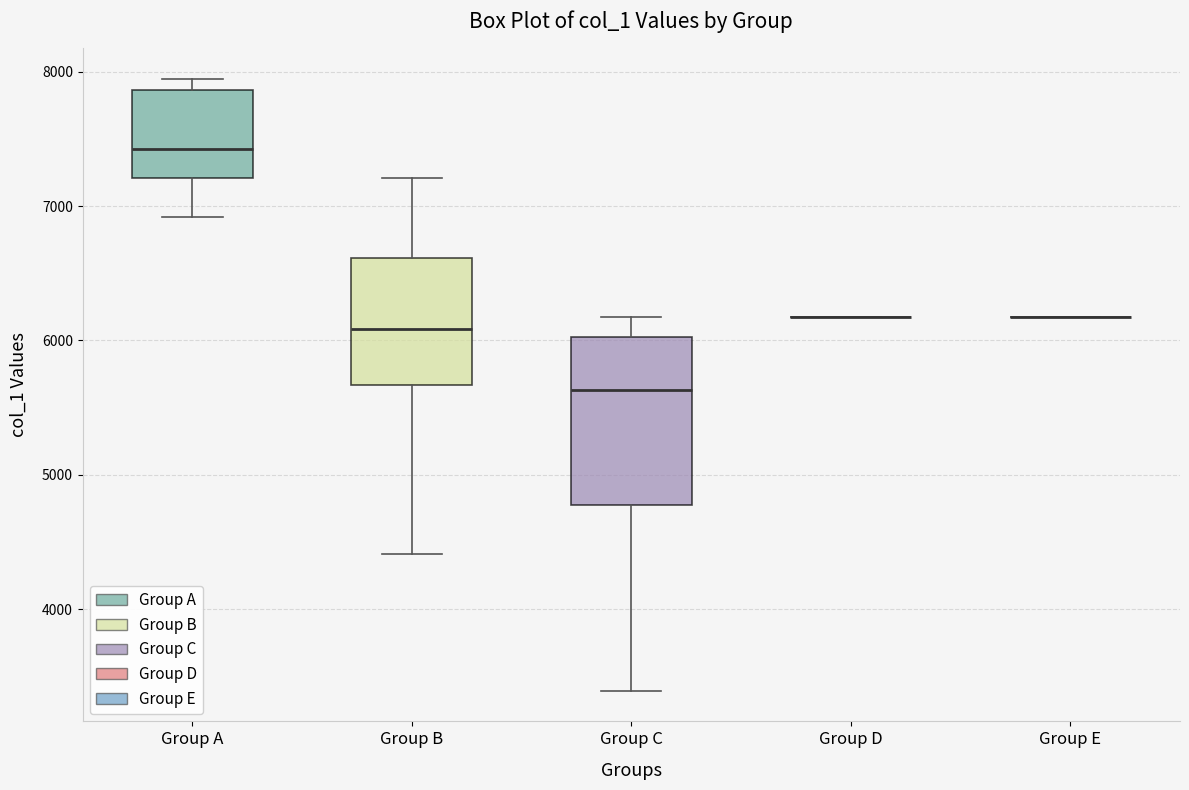

Reading left to right, read every box against the y-axis: the position of its median line, the range the box covers, and the ends of its whiskers. The values are not printed on the chart, so give them approximately, as read against the axis.

Group A: median 7400, box 7200 to 7900, whiskers 6900 to 7900 (just above the box's upper edge)
Group B: median 6100, box 5700 to 6600, whiskers 4400 to 7200
Group C: median 5600, box 4800 to 6000, whiskers 3400 to 6200
Group D: box collapsed to a line at 6200, whiskers 6200 to 6200
Group E: box collapsed to a line at 6200, whiskers 6200 to 6200